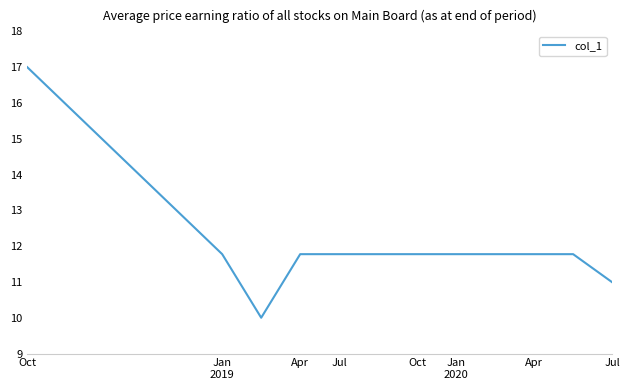

What is the greatest value displayed?

17.0